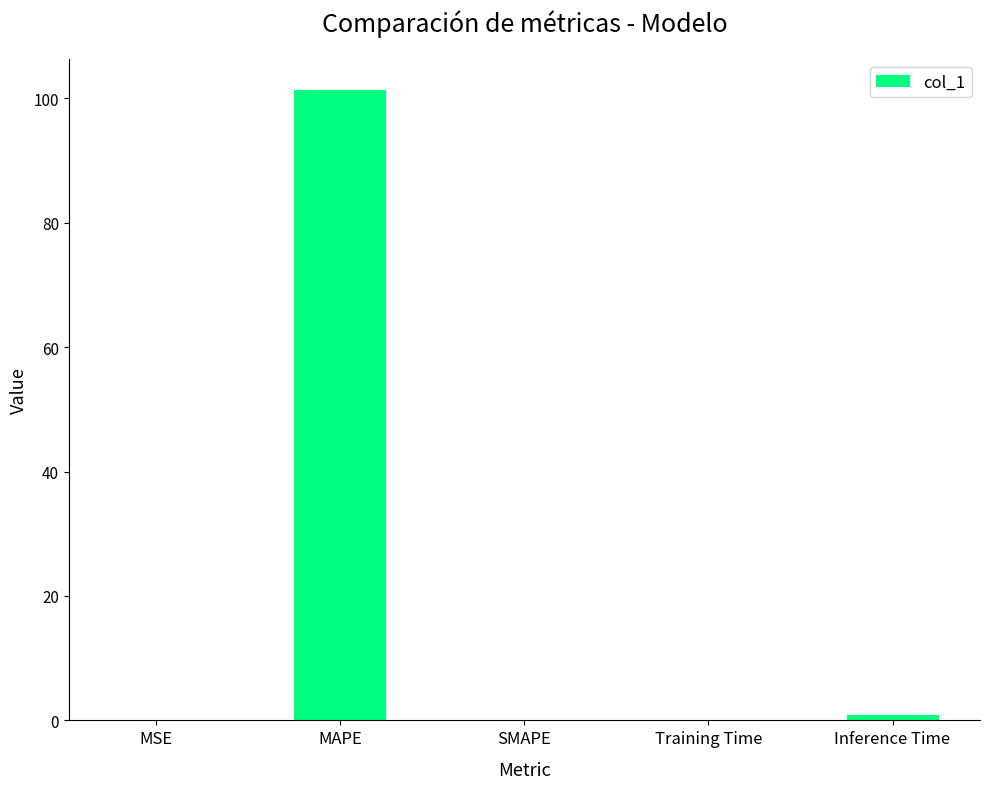

What is the sum of all values?

102.3